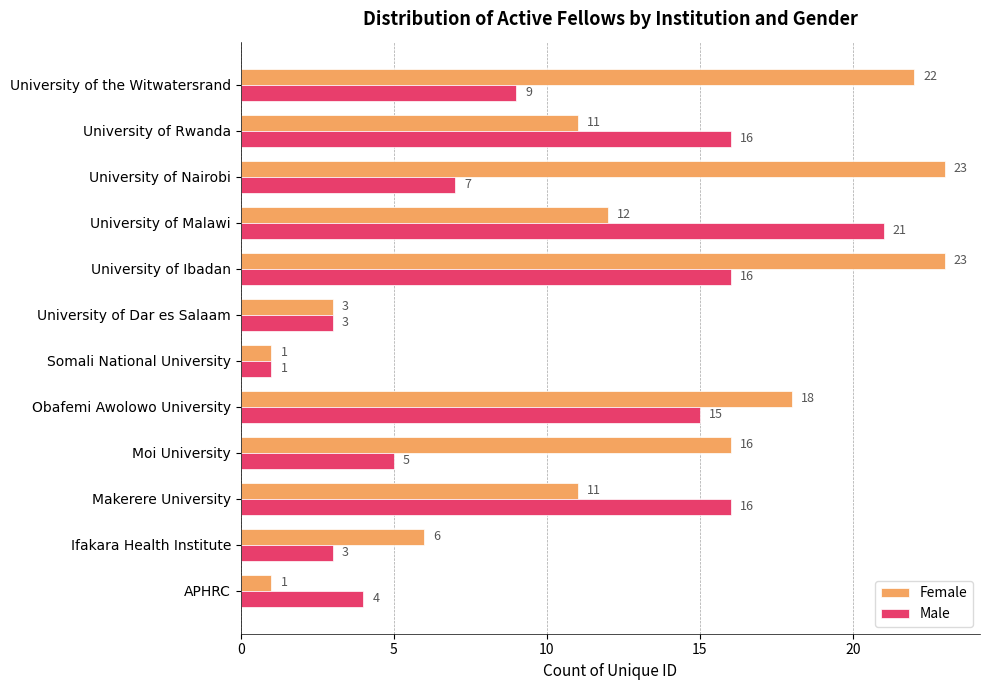

What is the greatest value displayed?

23